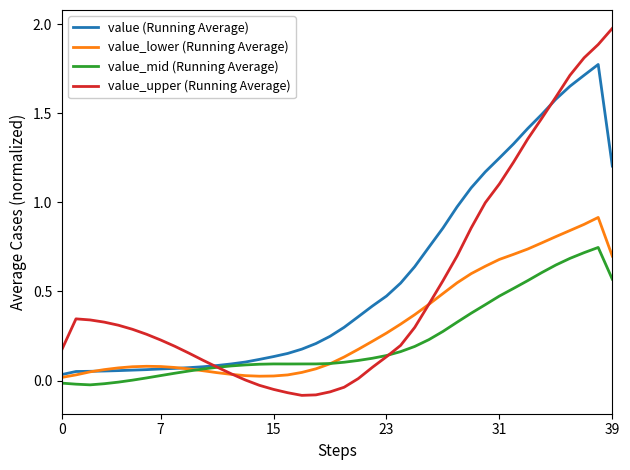

Which series has the largest range (max minus min)?

value_upper (Running Average)